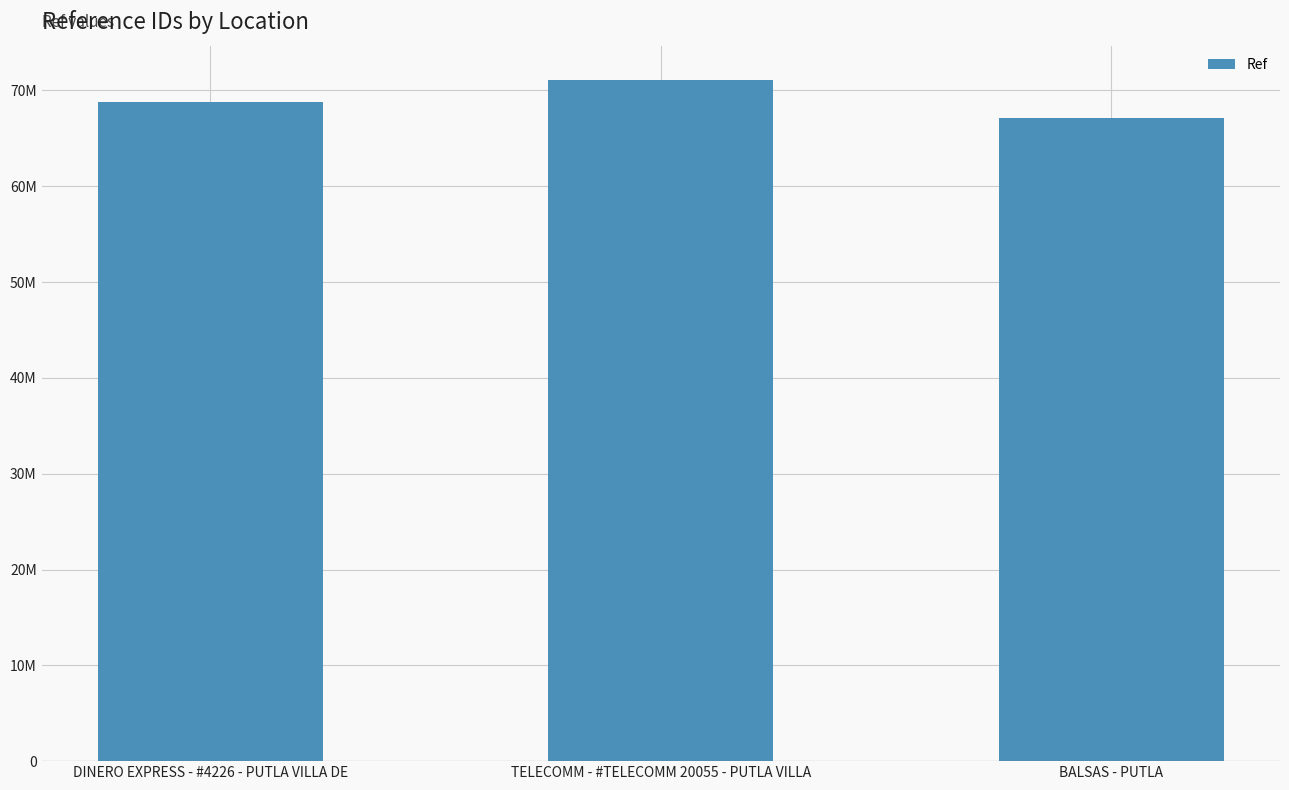

Count the values in the range 67089831 to 71123000.

3